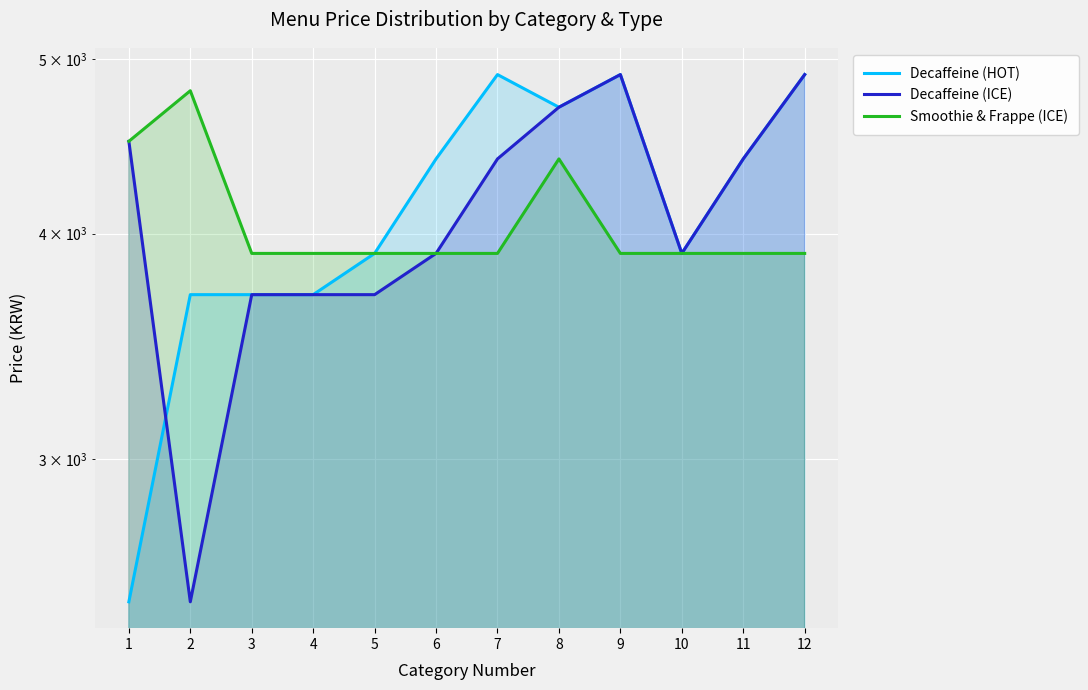

Rank the series by their maximum value, from lowest to highest.

Smoothie & Frappe (ICE), Decaffeine (HOT), Decaffeine (ICE)